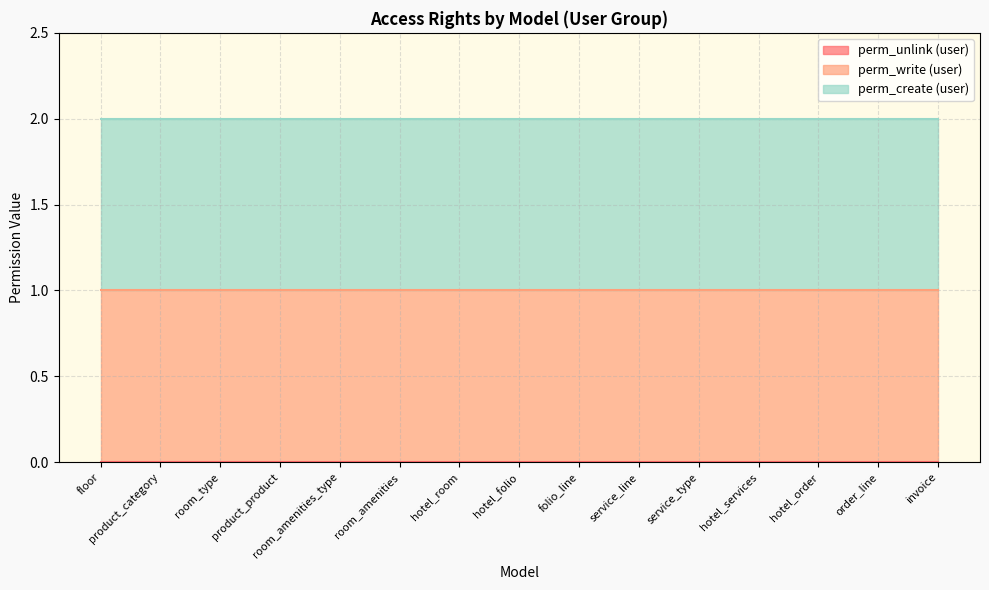

True or false: perm_write (user) has a value of 1 at folio_line.

True